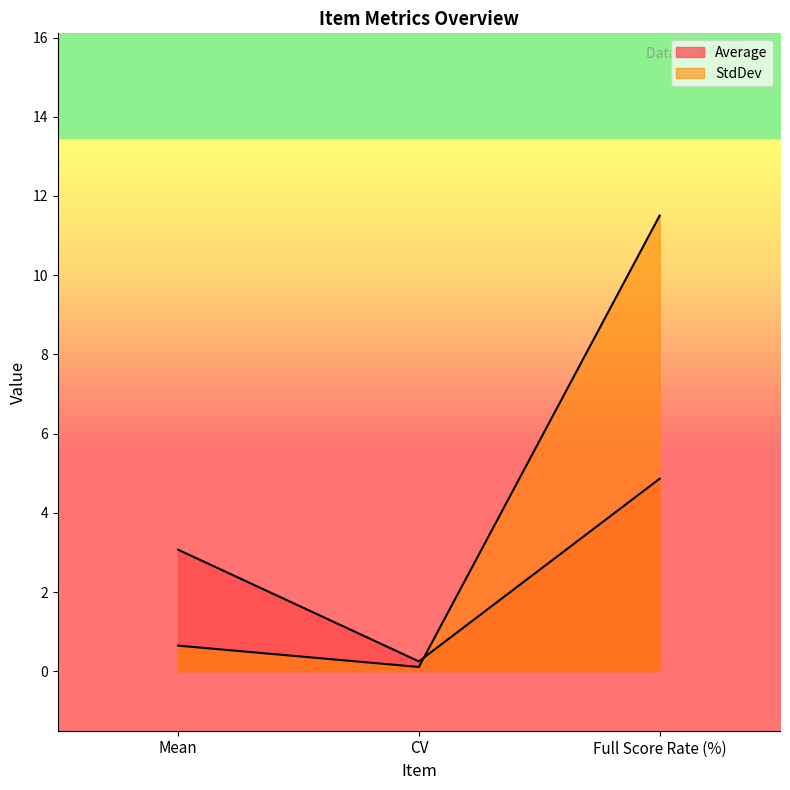

Is it true that Average equals 0.4 at CV?

False